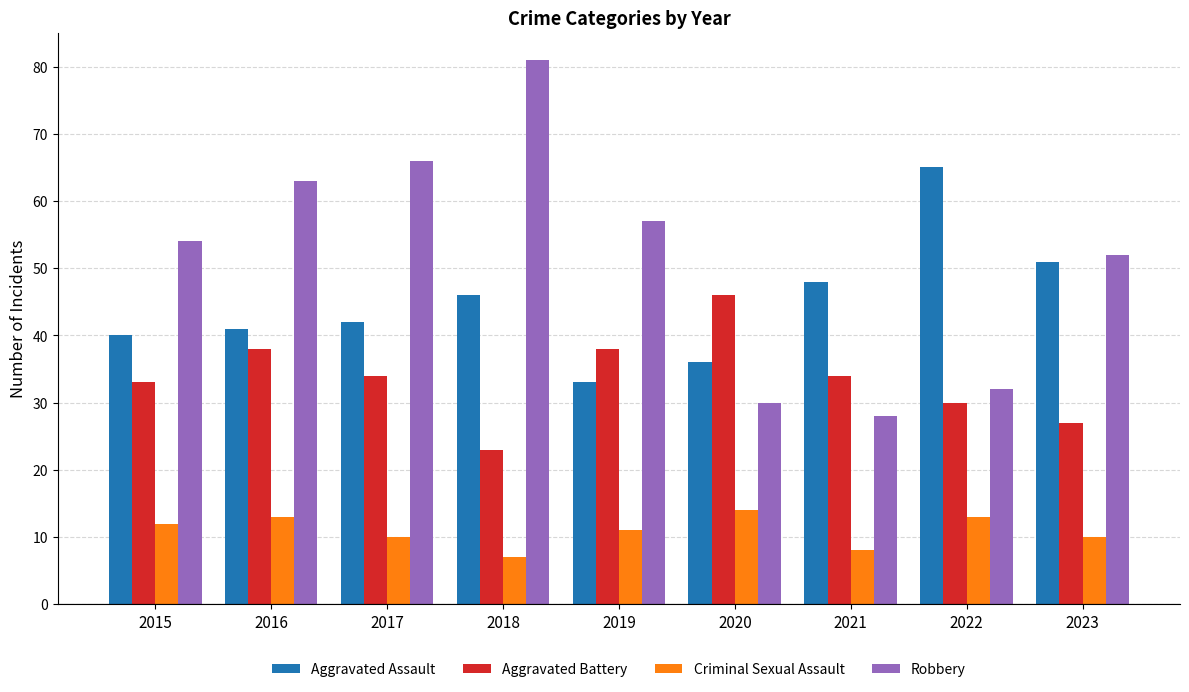

Count the number of categories in the chart.

9